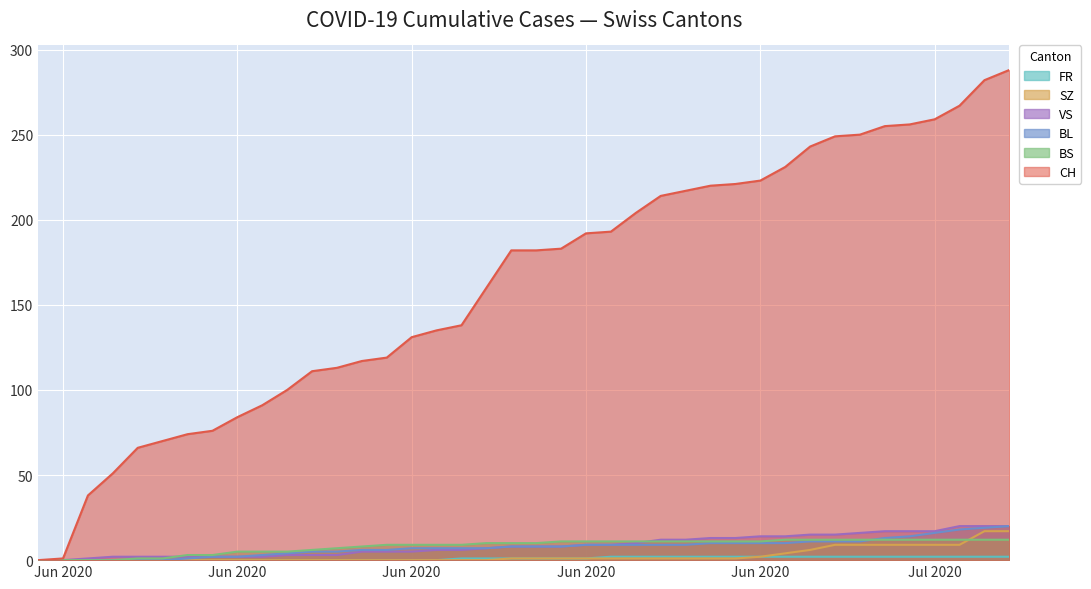

The value of FR at 2020-07-01 is 2. True or false?

True